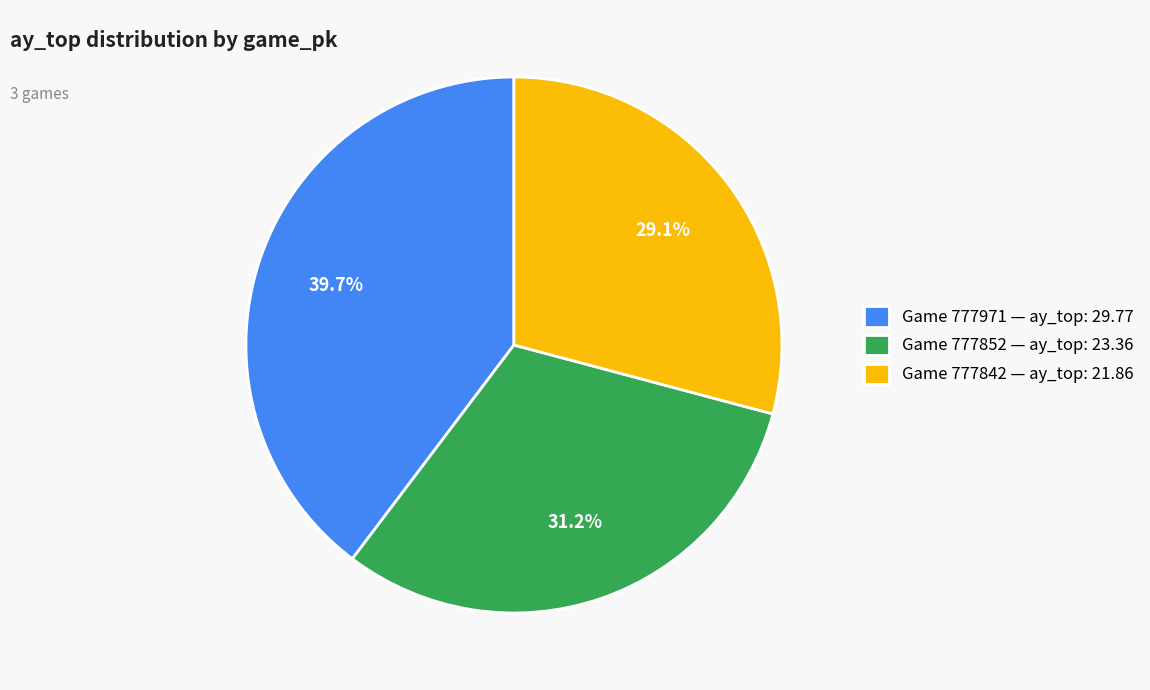

Is there a majority slice in this chart?

No